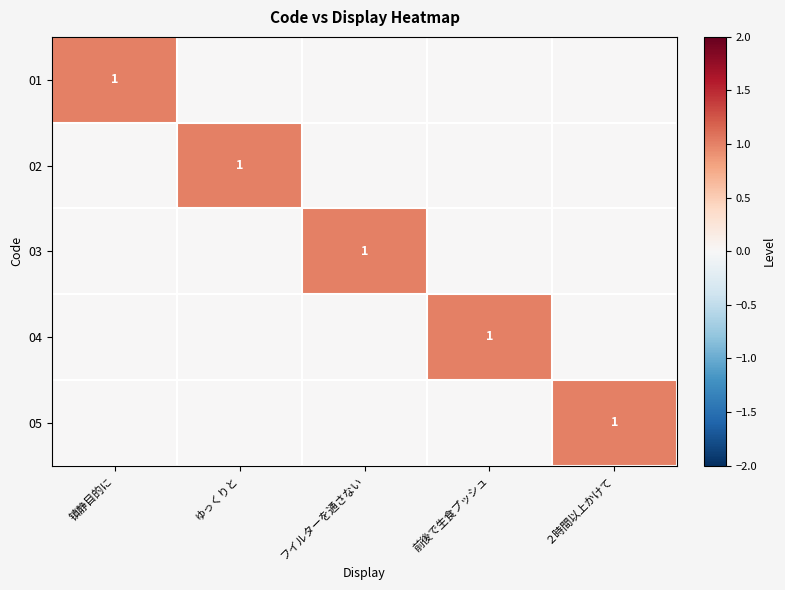

The 05 series shows 1 at ２時間以上かけて. True or false?

True